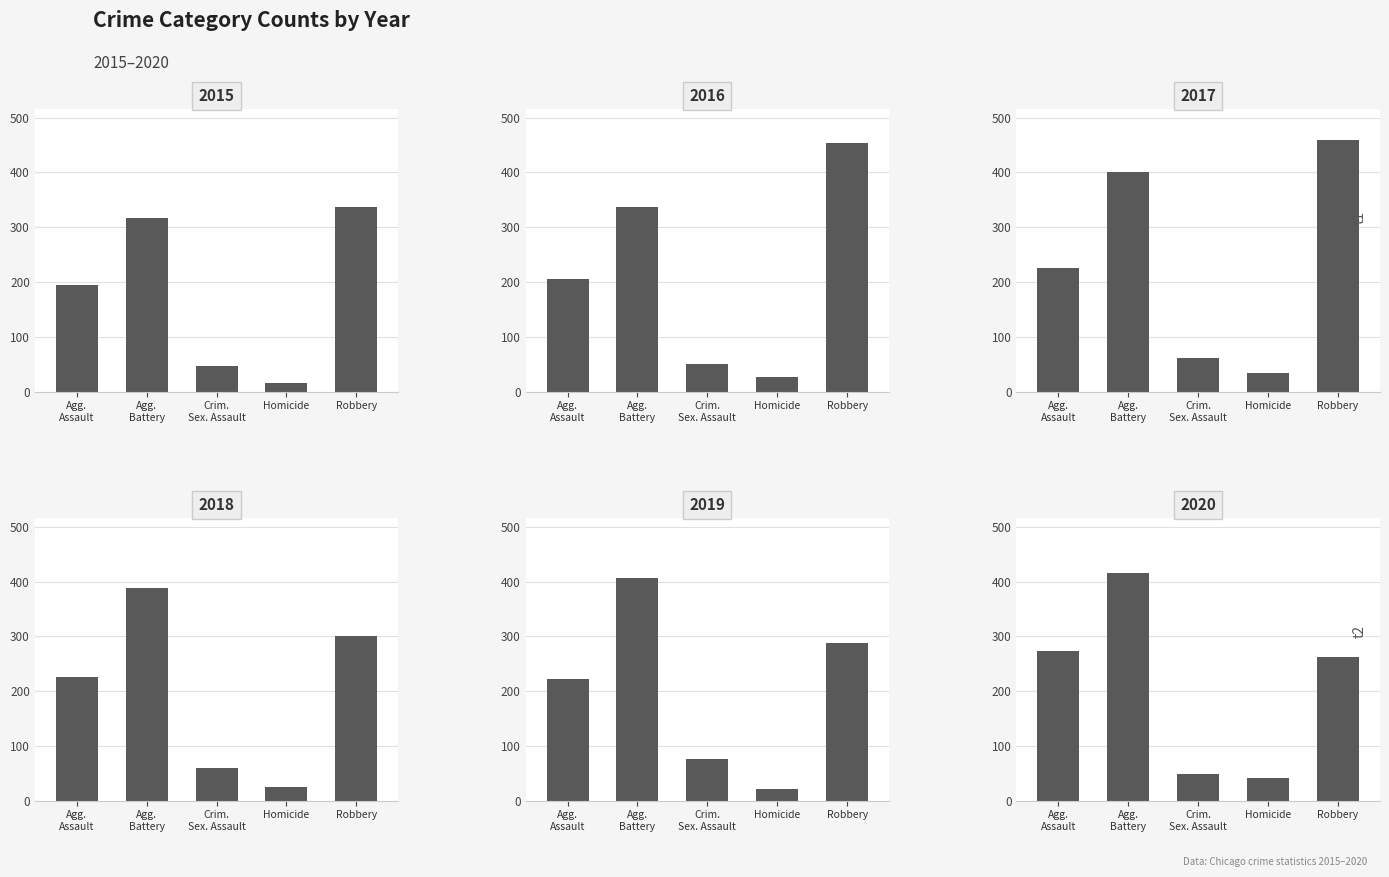

What is the lowest value of the 2015 series?

15